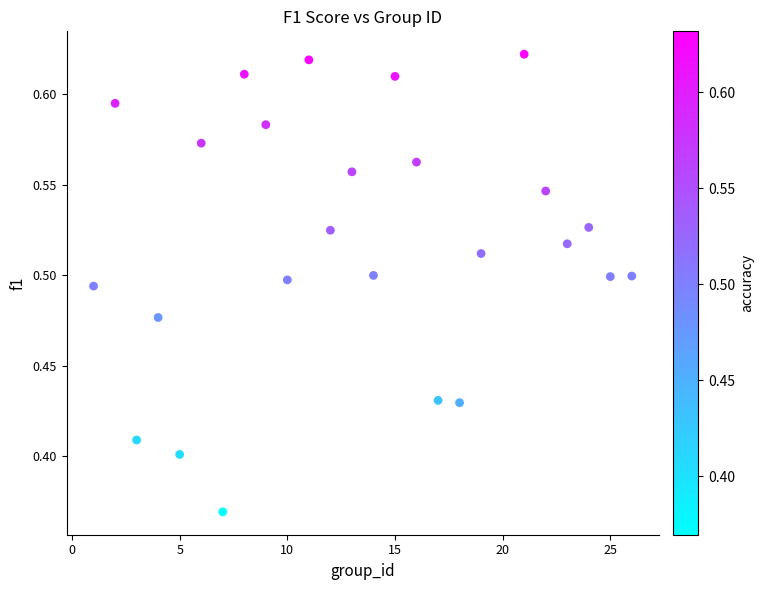

What is the range of Y values (max minus min)?

0.3